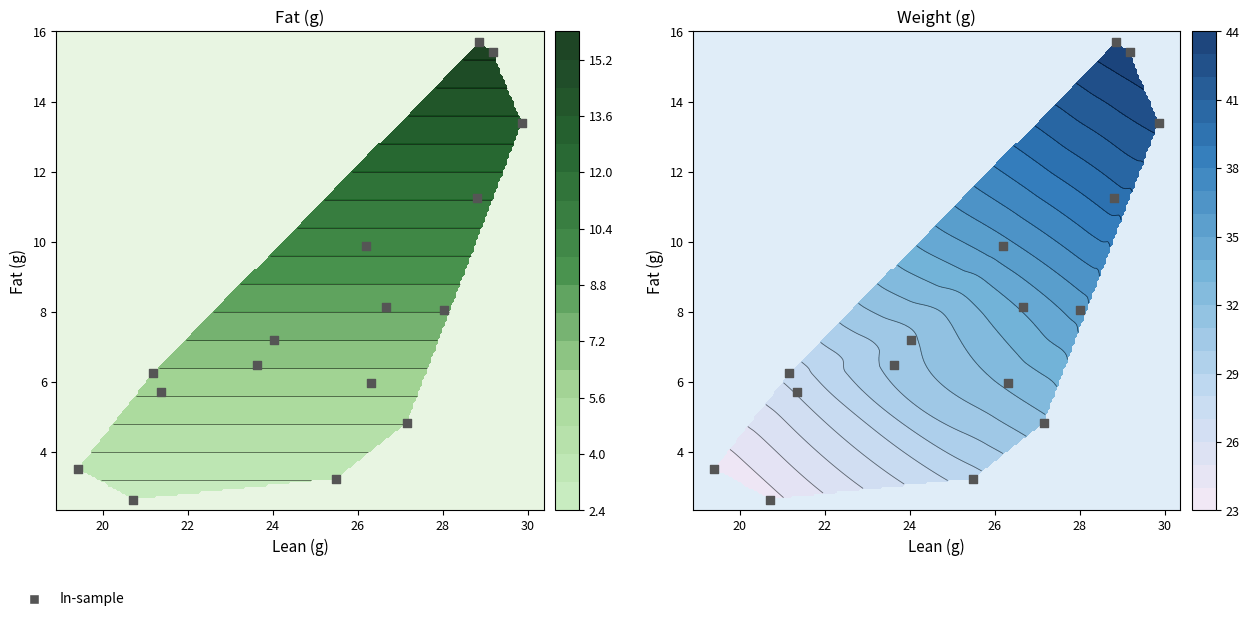

What is the smallest value displayed?

2.6